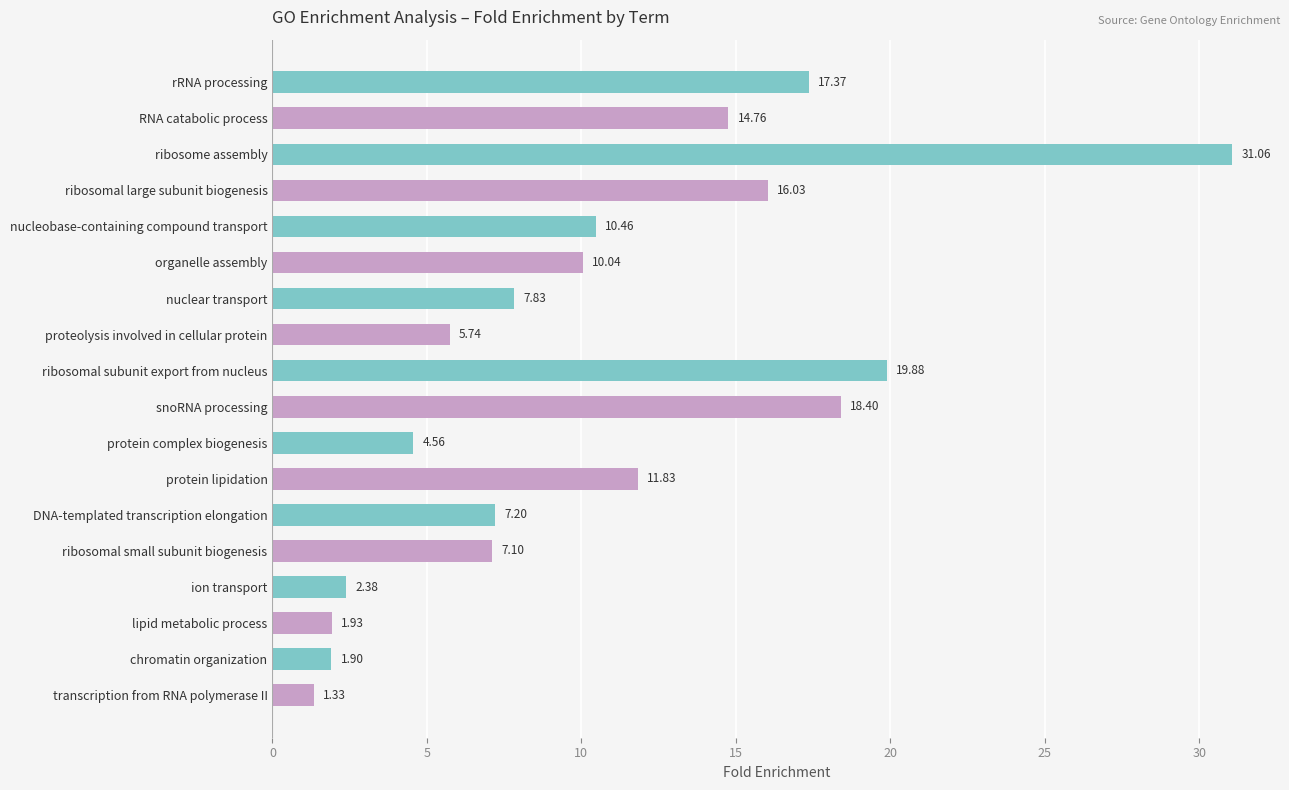

What is the label of the 17th bar from the top?

chromatin organization